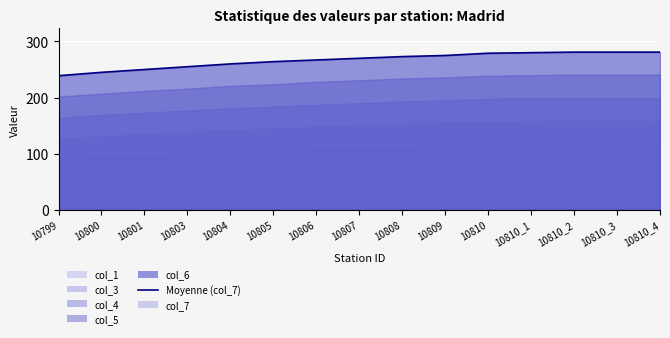

What is the difference between the maximum and minimum values?

42